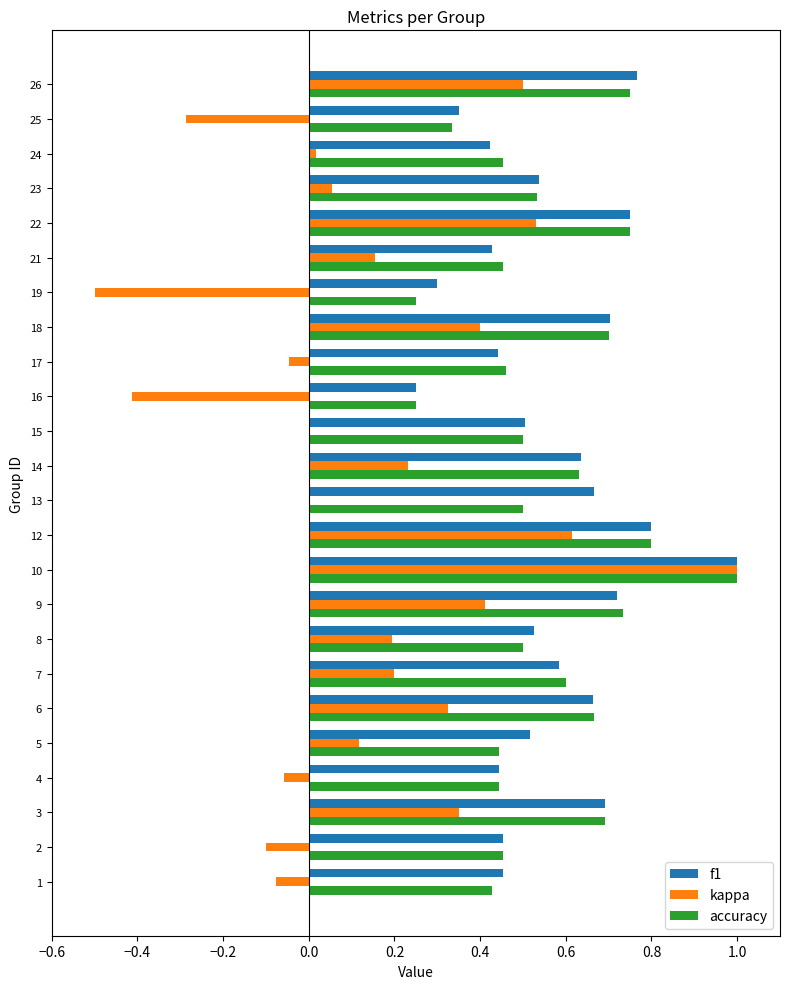

Count the f1 values in the range 0 to 1.

24